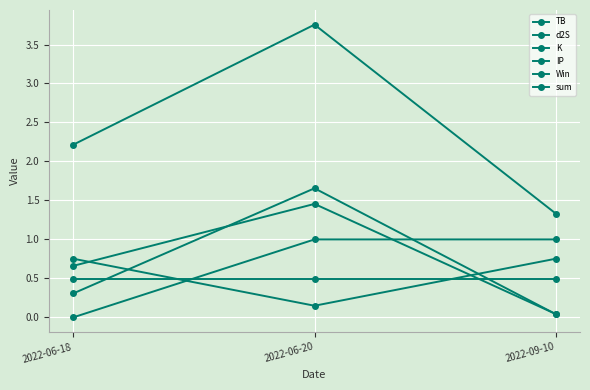

How many lines are shown in the chart?

6